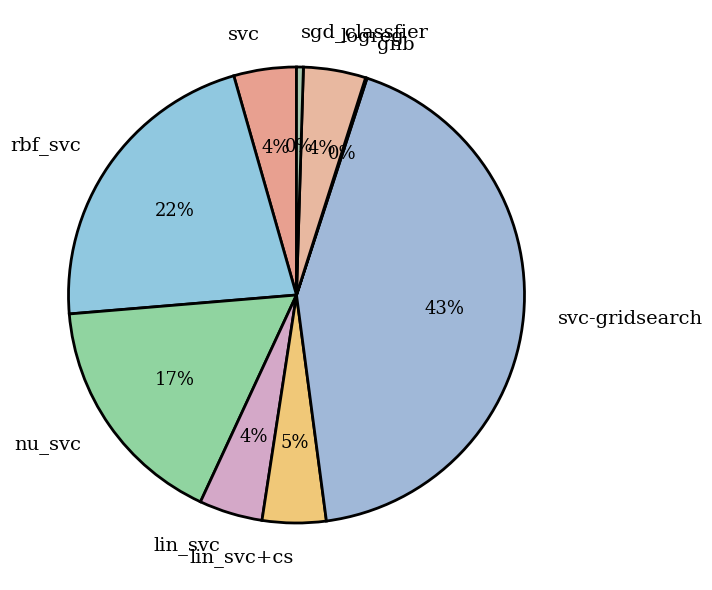

Do lin_svc+cs and sgd_classfier together represent more than half of the pie?

No